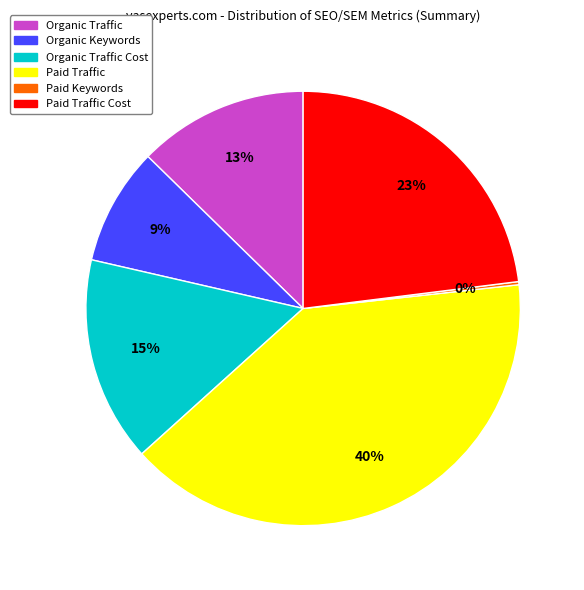

Is the sum of Paid Traffic and Paid Traffic Cost greater than half?

Yes